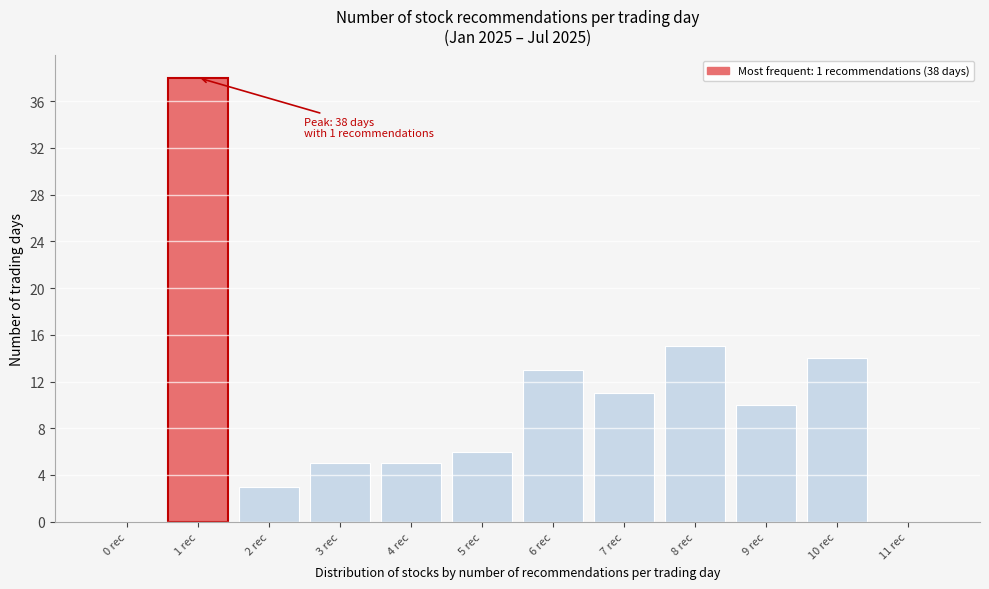

Reading left to right, extract all data points from this chart.

0 rec=0	1 rec=38	2 rec=3	3 rec=5	4 rec=5	5 rec=6	6 rec=13	7 rec=11	8 rec=15	9 rec=10	10 rec=14	11 rec=0